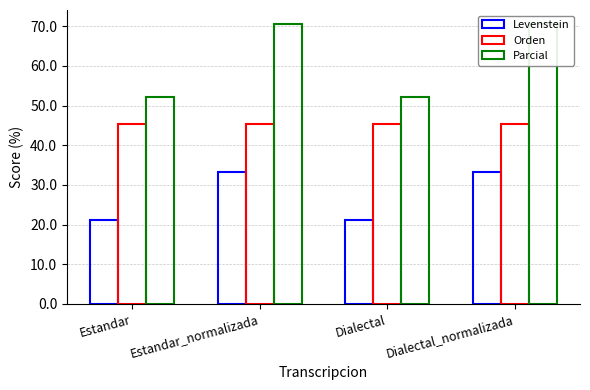

Reading left to right, transcribe all the data shown in this chart.

Levenstein: 21.1	33.3	21.1	33.3
Orden: 45.5	45.5	45.5	45.5
Parcial: 52.2	70.6	52.2	70.6